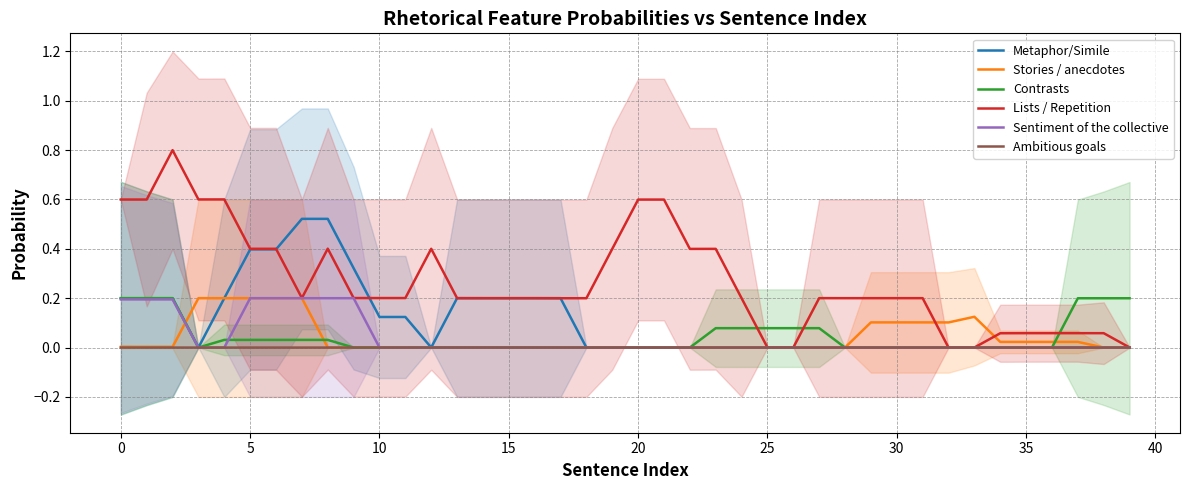

What is the sum of all Sentiment of the collective values?

1.6